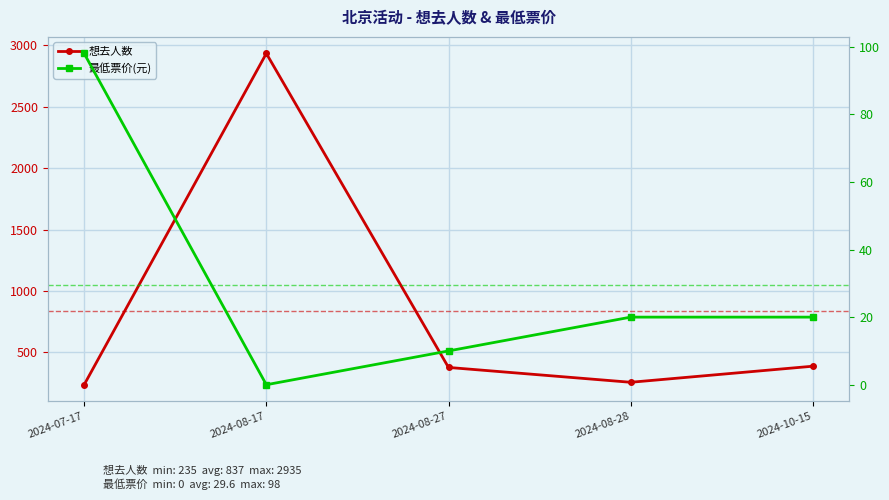

What is the approximate value of 最低票价(元) at 2024-08-28, to the nearest 5?

20